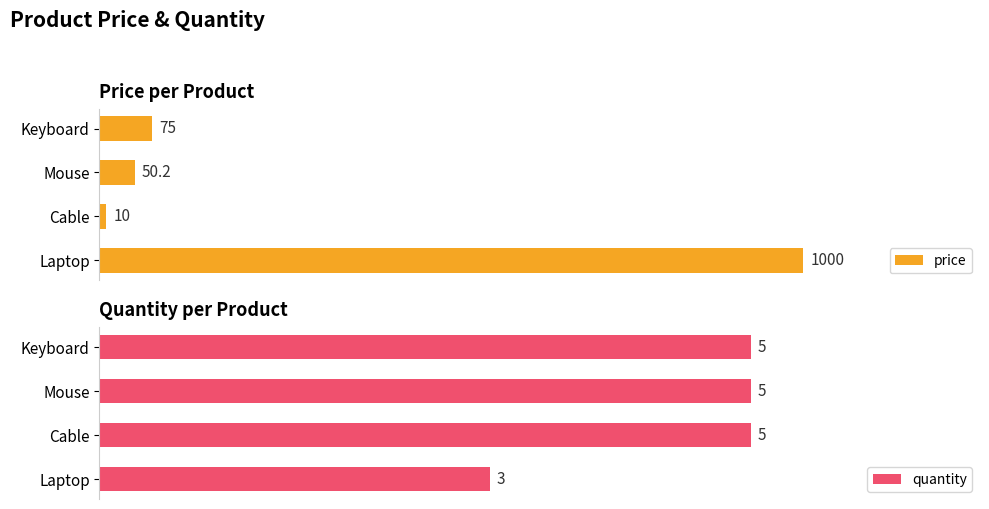

Which series has the largest range (max minus min)?

price